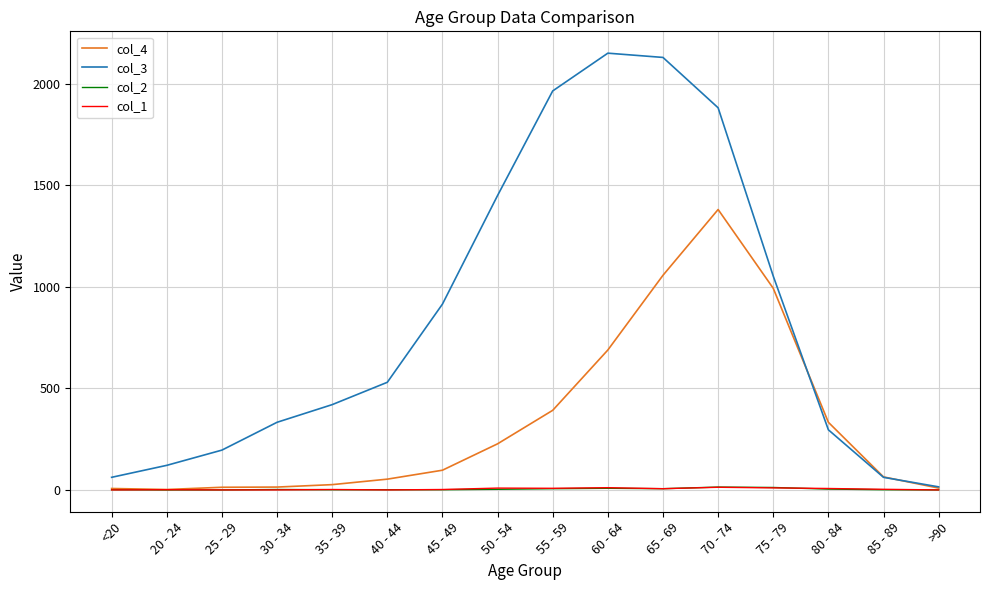

Is it true that col_3 equals 1965 at 55 - 59?

True